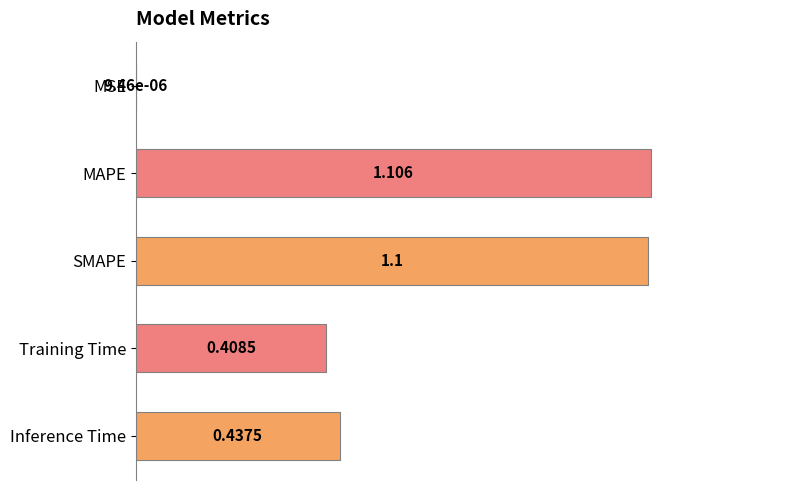

Which has a higher value, Training Time or Inference Time?

Inference Time